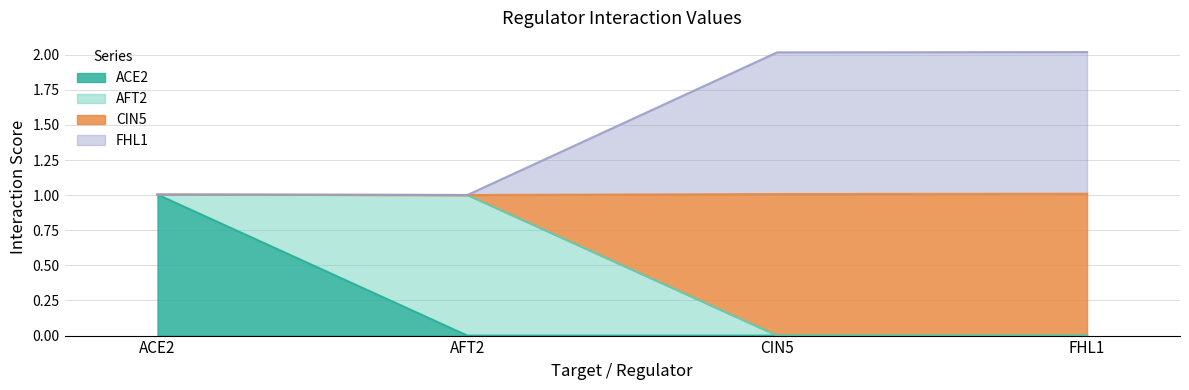

What is the label of the 2nd point from the right?

CIN5